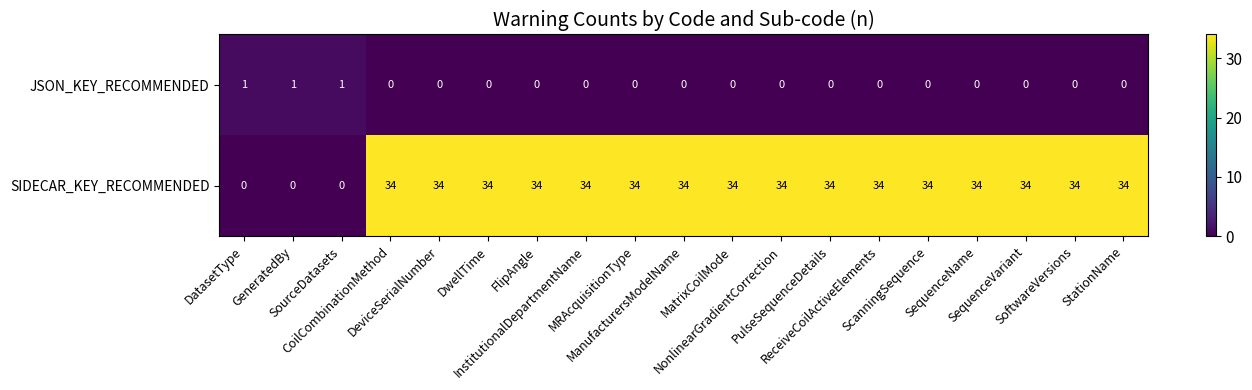

Which series has the largest range (max minus min)?

SIDECAR_KEY_RECOMMENDED